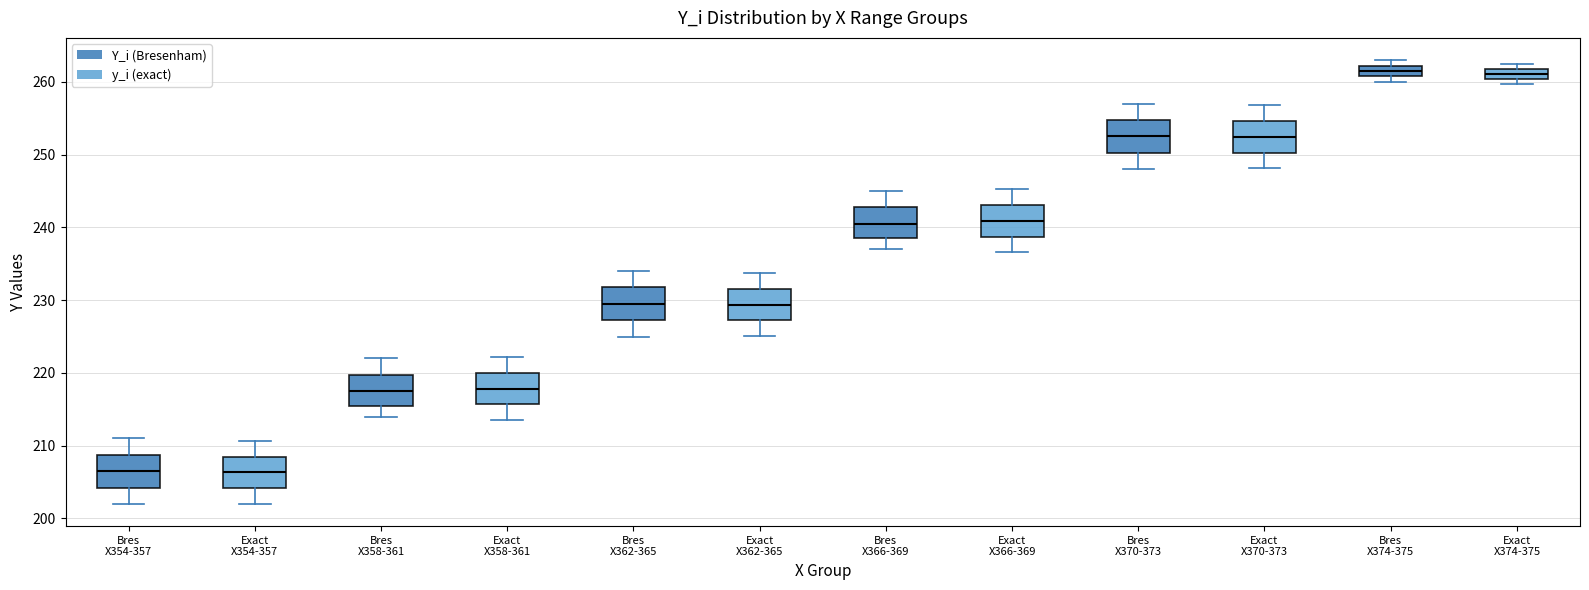

Where does the median line of the box for Bres X370-373 sit on the y-axis? The values are not printed on the chart, so give them approximately, as read against the axis.

253